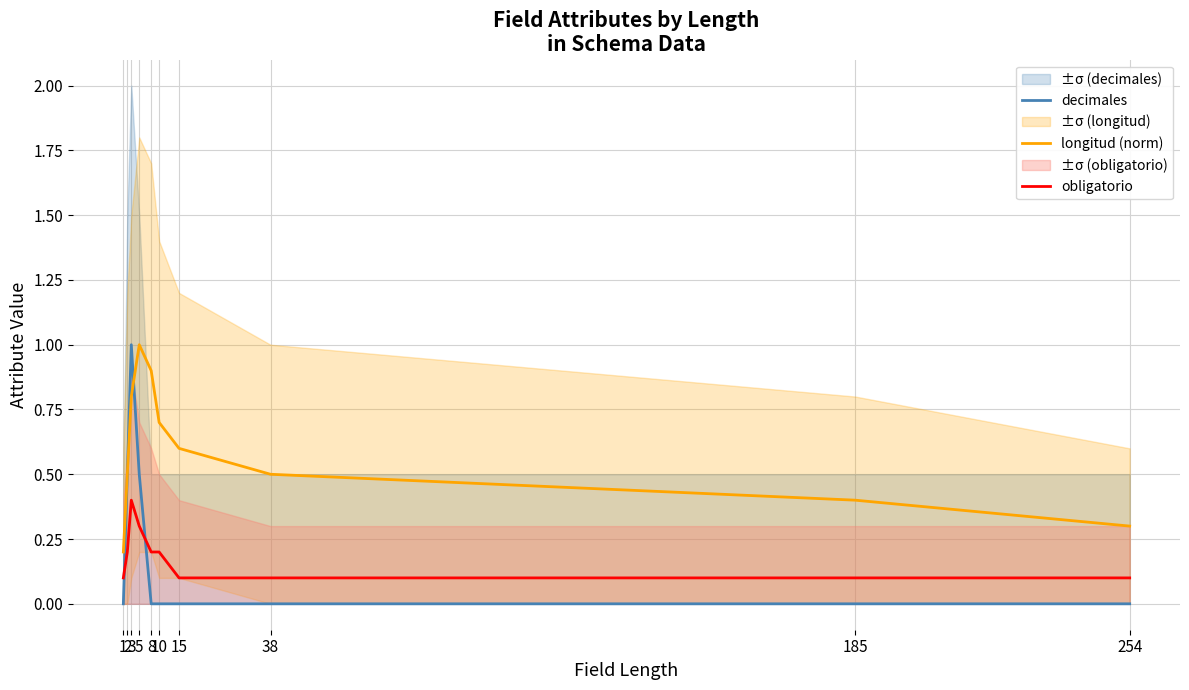

What is the difference between the second highest and minimum values in the longitud (norm) series?

0.7